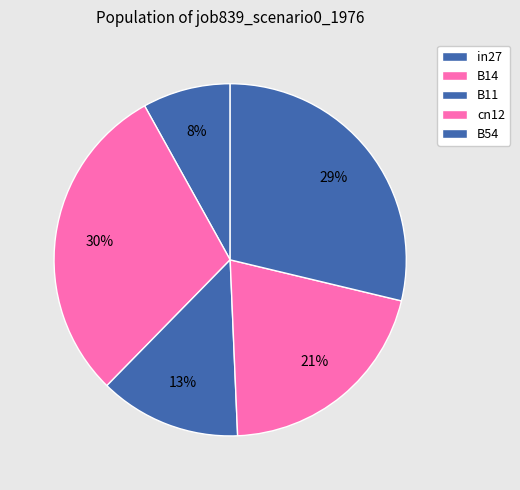

Count the number of slices in the pie.

5